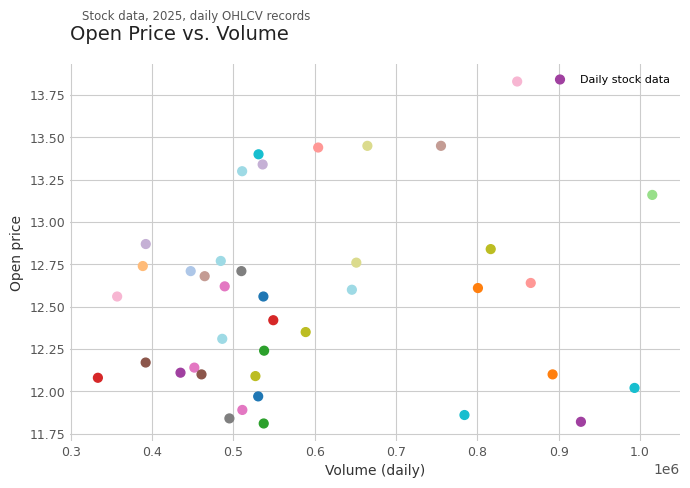

What is the range of Y values (max minus min)?

2.0